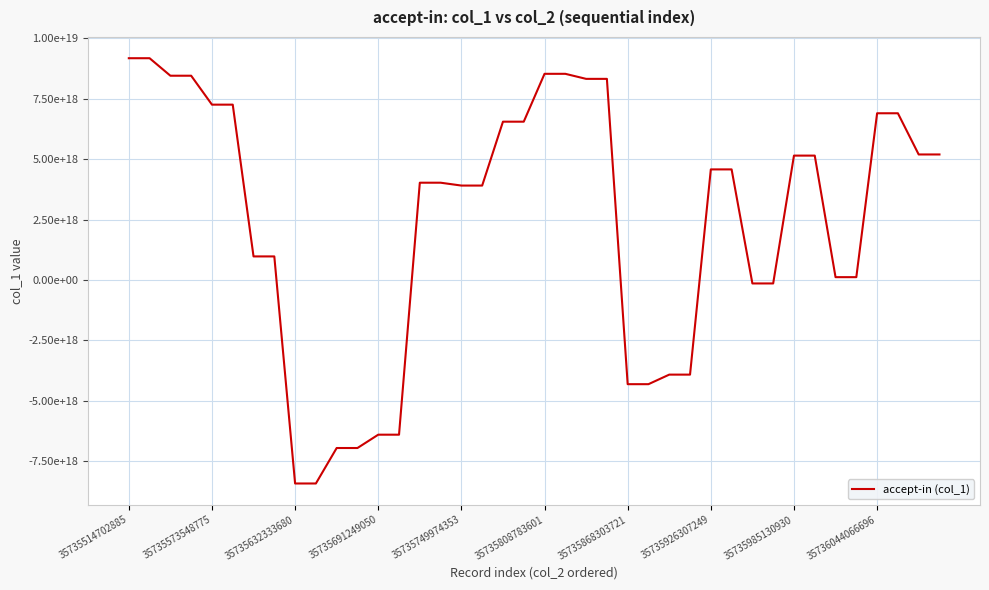

Is this an area chart (filled region under the line)?

No